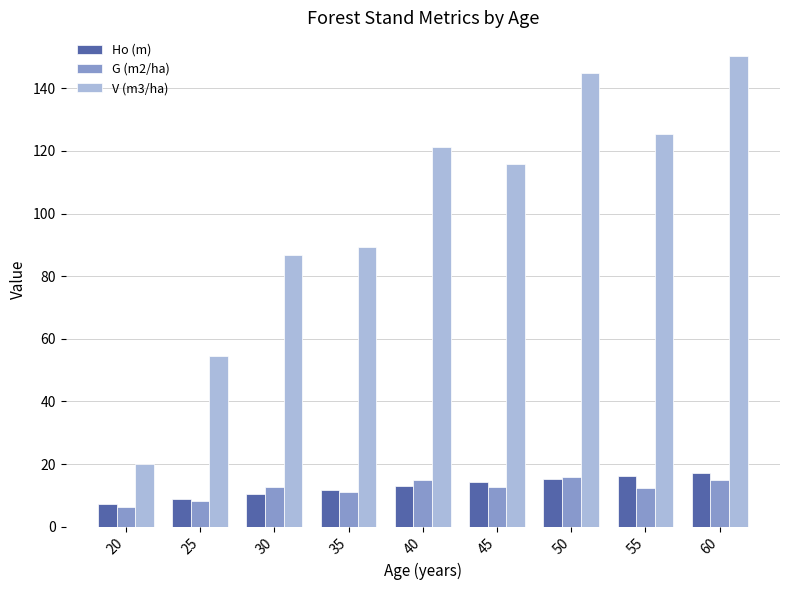

What is the minimum value shown in the chart?

6.4